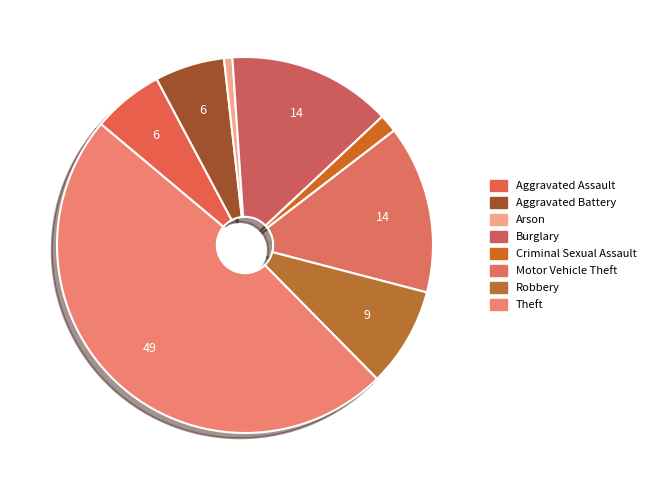

To the nearest percent, what is the difference between the largest and smallest slice percentages?

48%